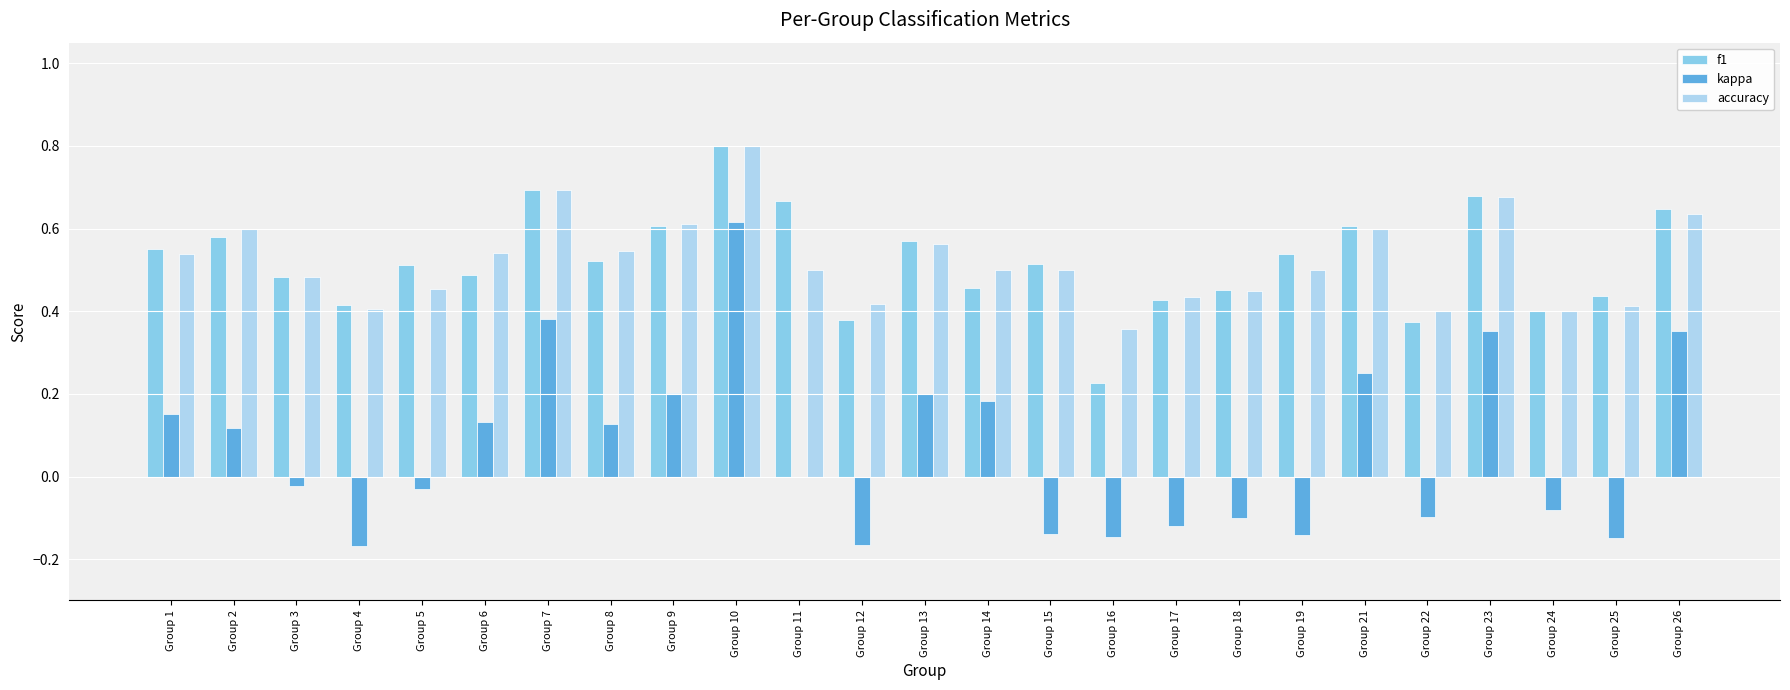

The f1 series shows 0.6 at Group 13. True or false?

True